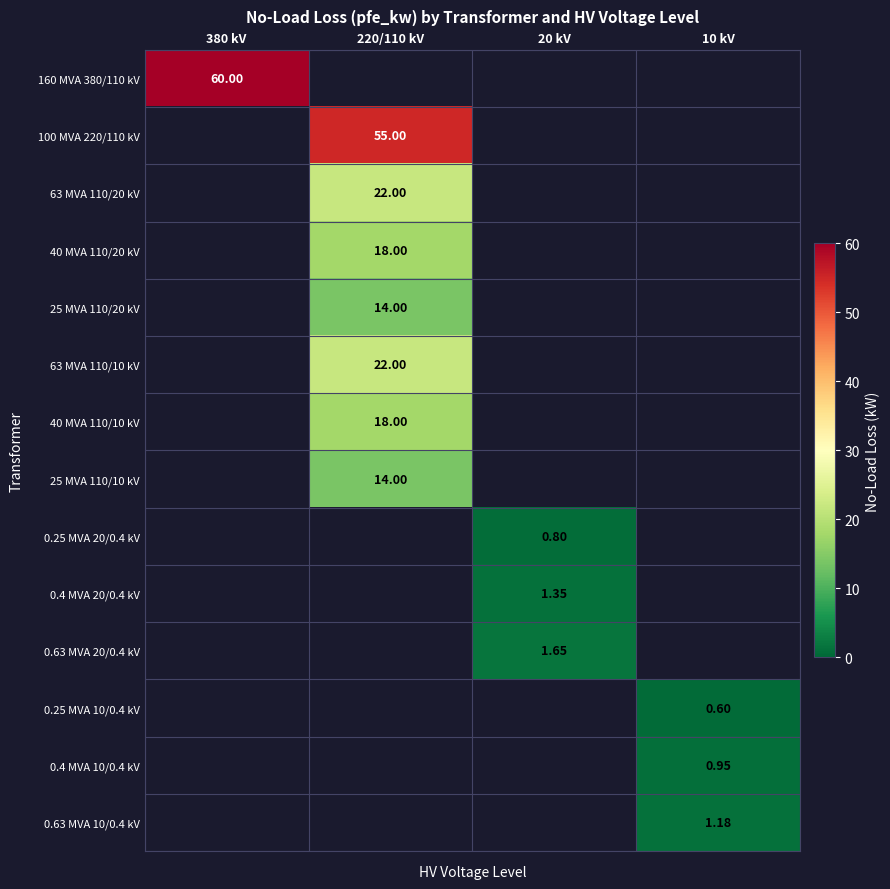

How many distinct data groups are displayed?

14